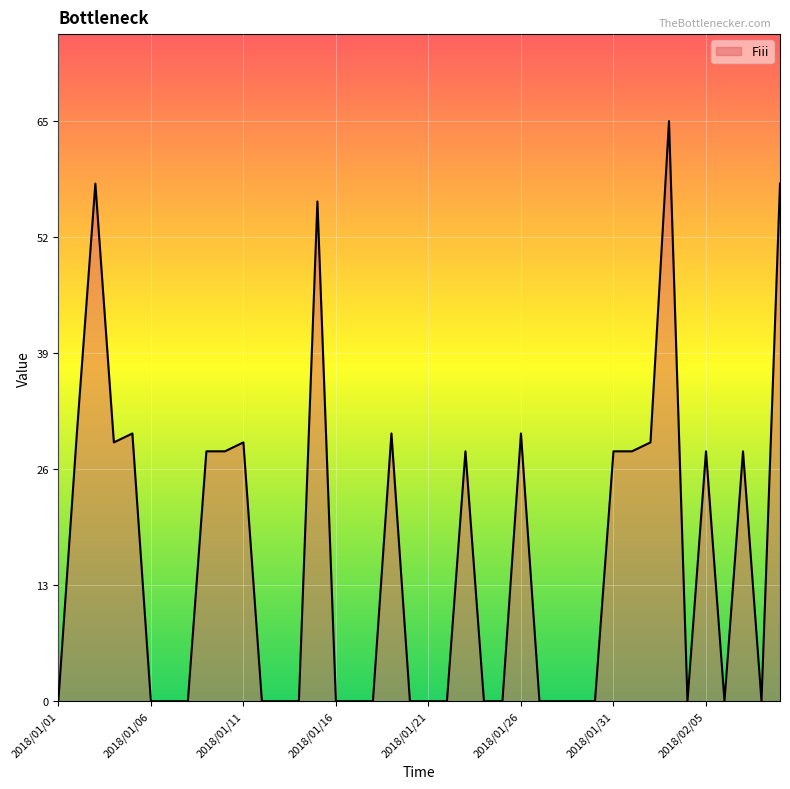

What is the greatest value displayed?

65